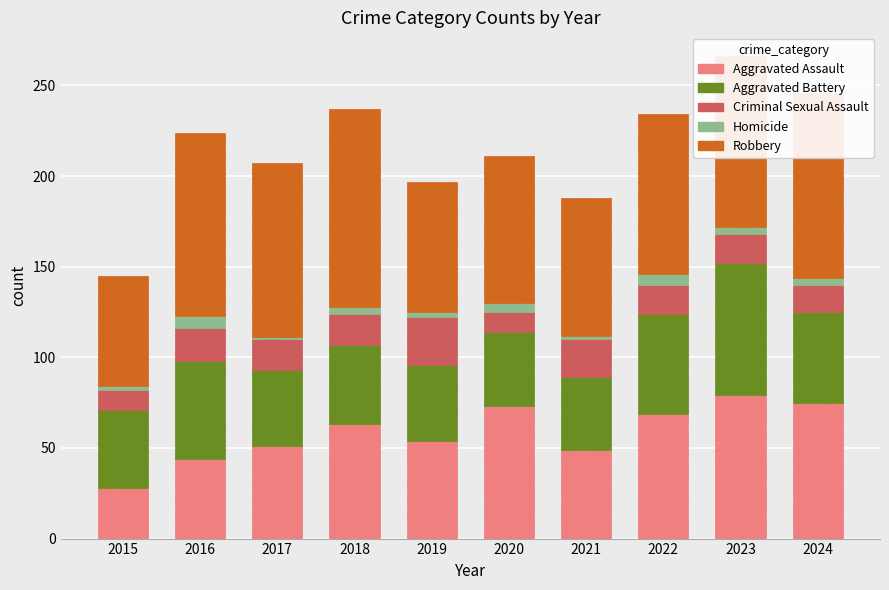

At which category is the sum across all series the highest?

2023